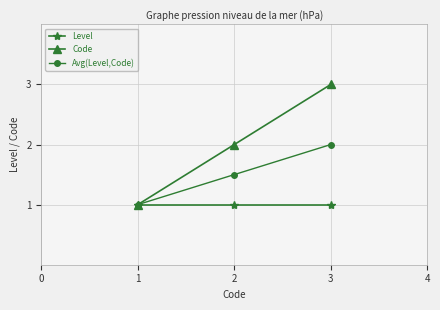

Rank the series at 2 from lowest to highest value.

Level, Avg(Level,Code), Code